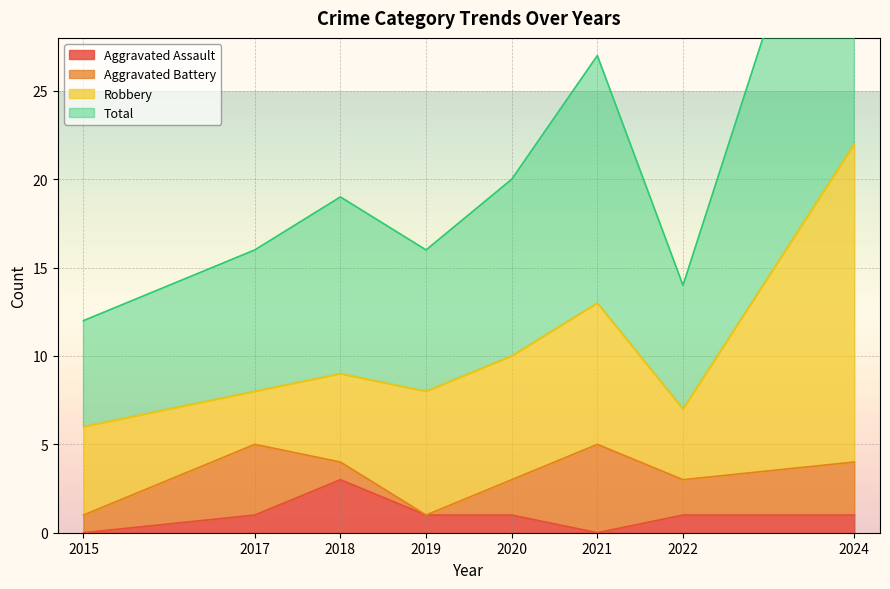

What is the difference between the highest and lowest values at 2021?

27